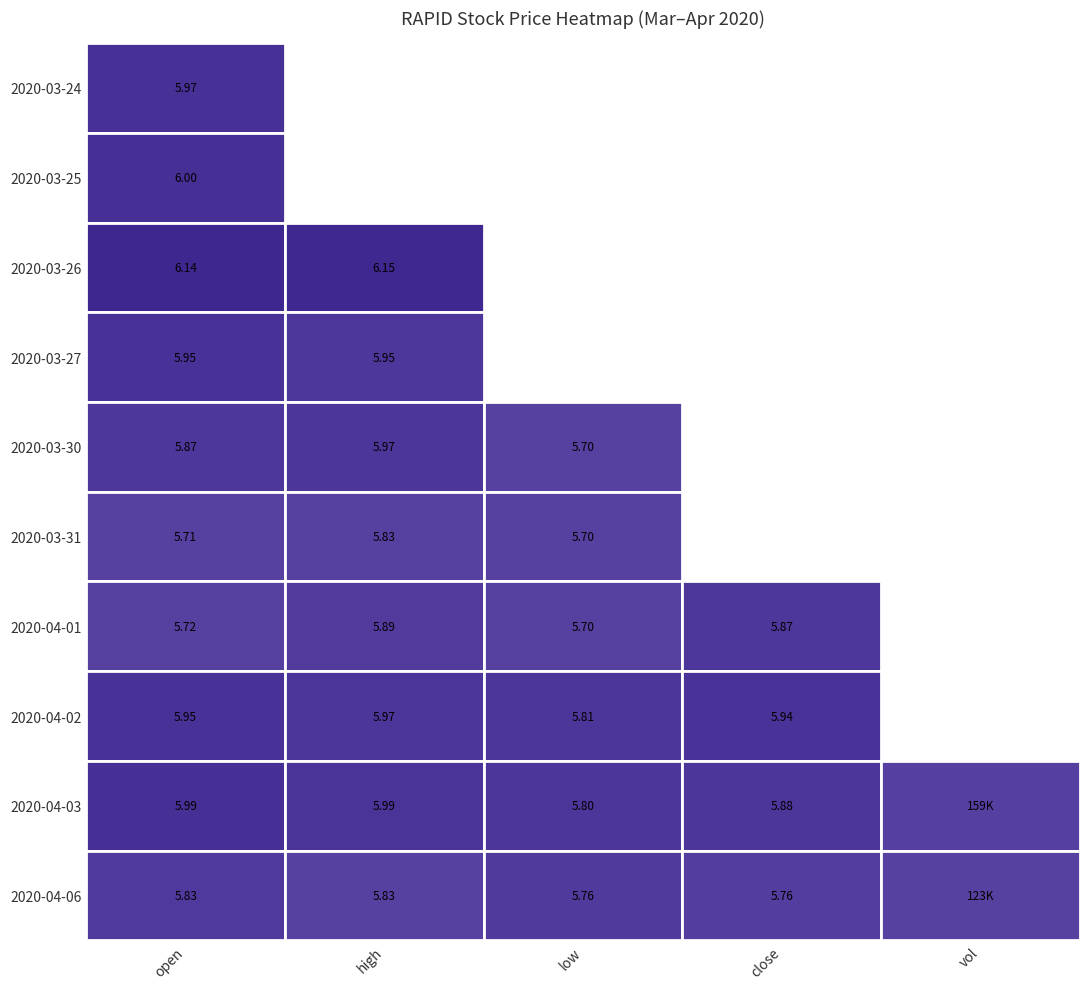

Count the number of categories in the chart.

5